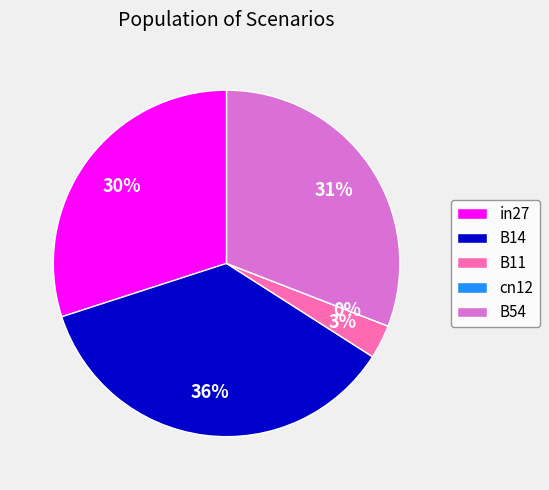

Between B11 and B14, which is larger?

B14